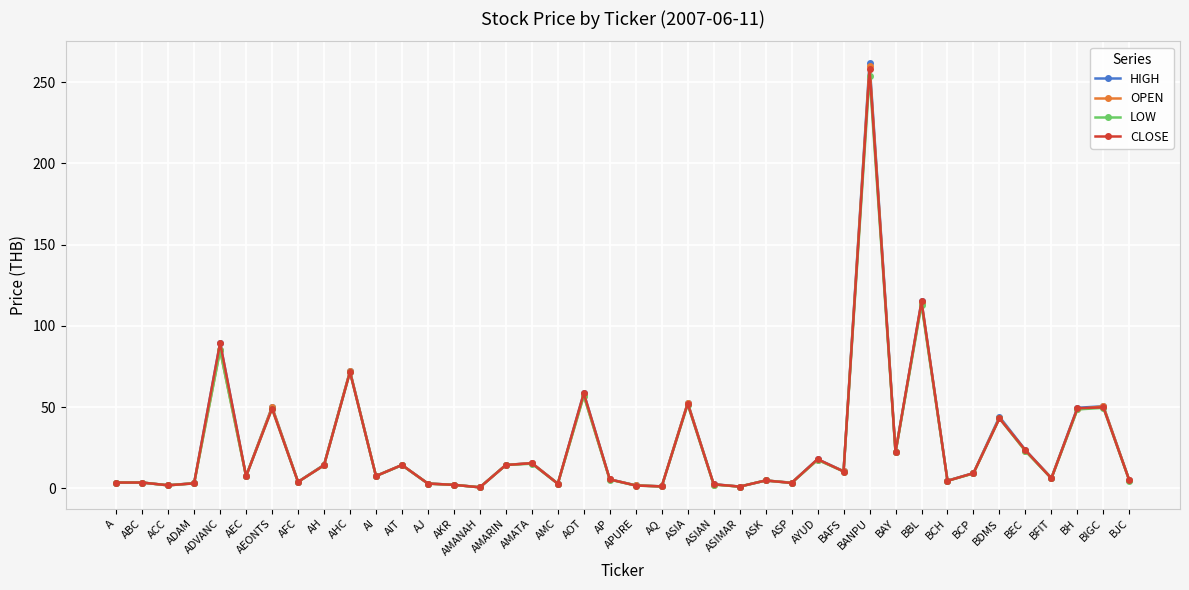

At which category is the sum across all series the highest?

BANPU